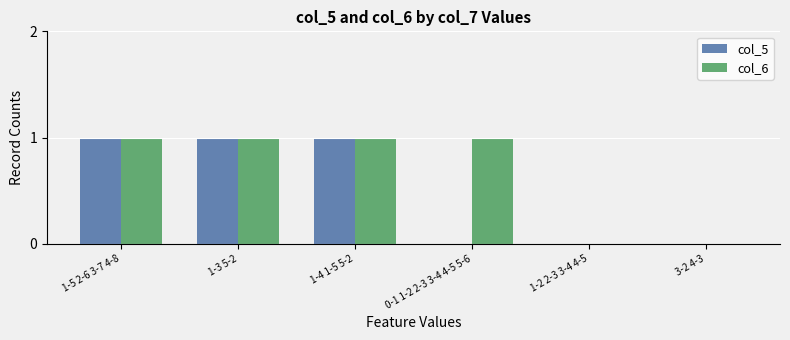

Are the bars grouped side by side (vs. stacked)?

Yes